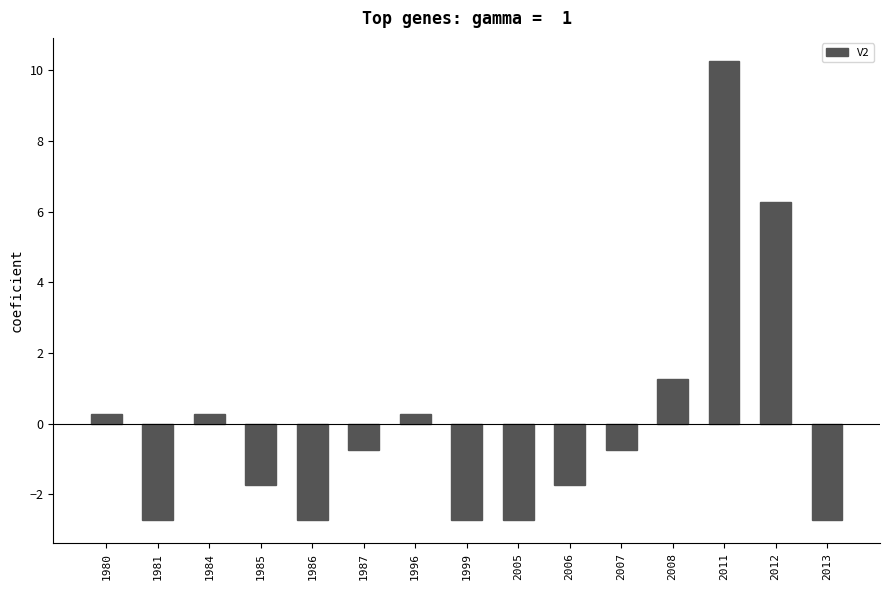

Reading left to right, extract all data points from this chart.

1980=0.3	1981=-2.7	1984=0.3	1985=-1.7	1986=-2.7	1987=-0.7	1996=0.3	1999=-2.7	2005=-2.7	2006=-1.7	2007=-0.7	2008=1.3	2011=10.3	2012=6.3	2013=-2.7